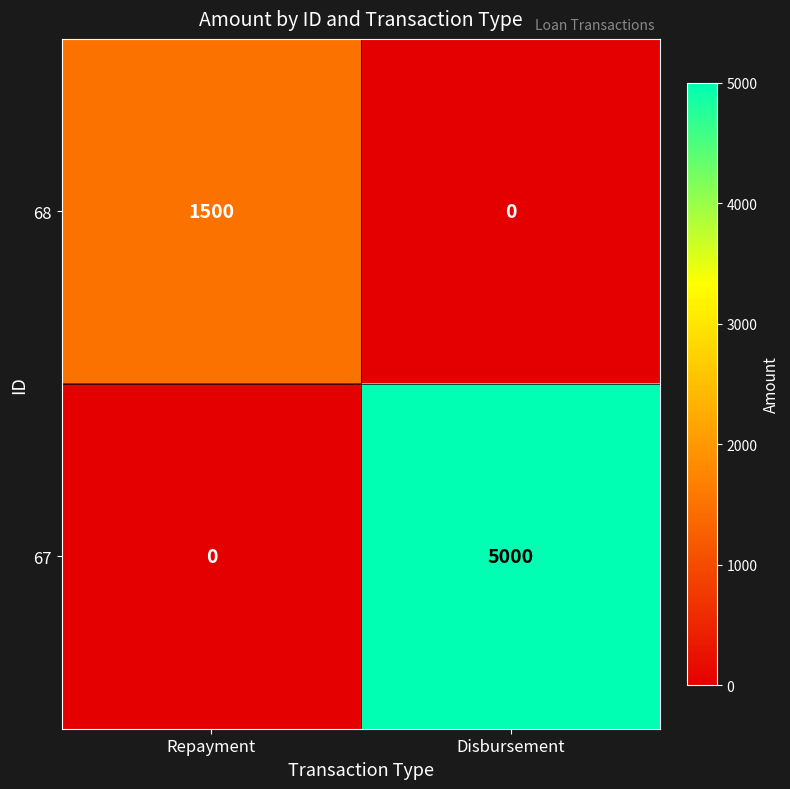

At which category does the chart reach its peak across all series?

Disbursement